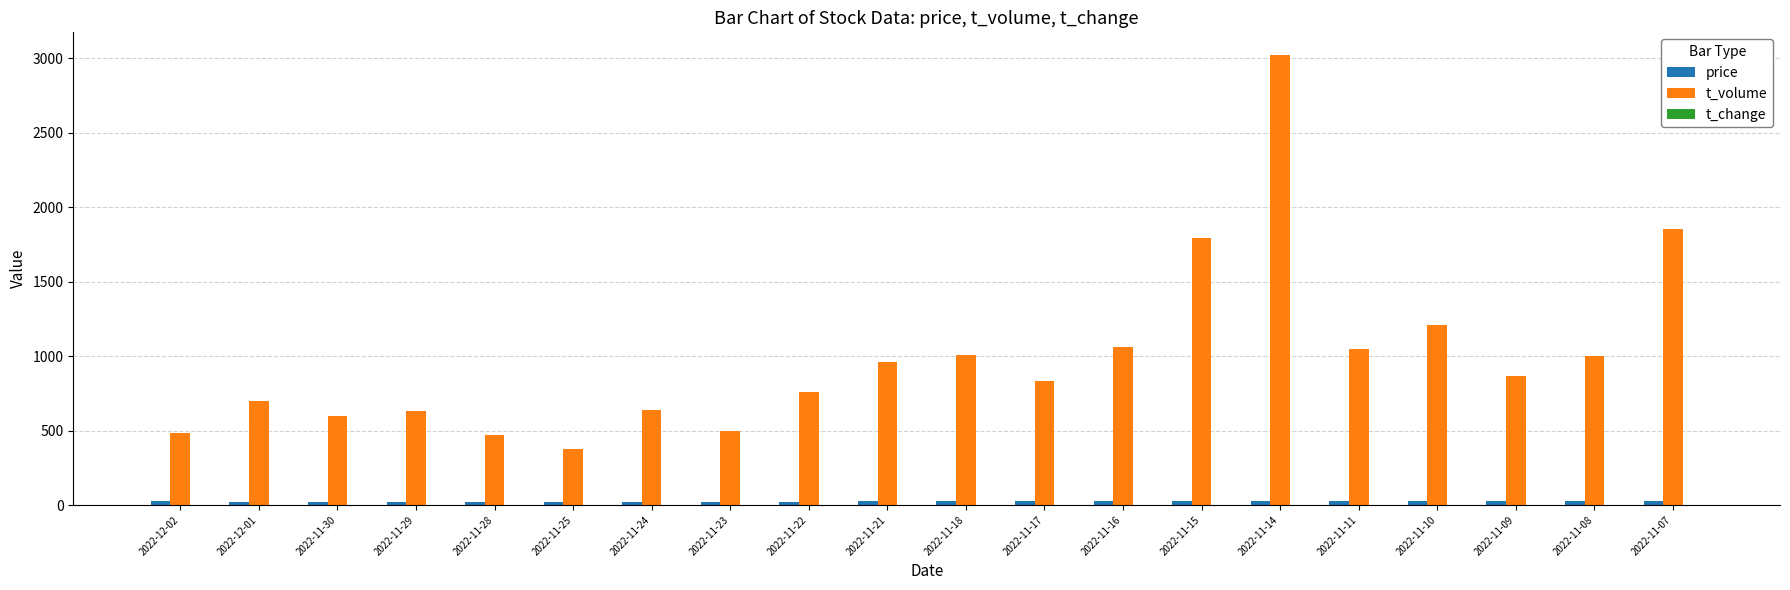

The value of t_volume at 2022-11-10 is 1206.0. True or false?

True